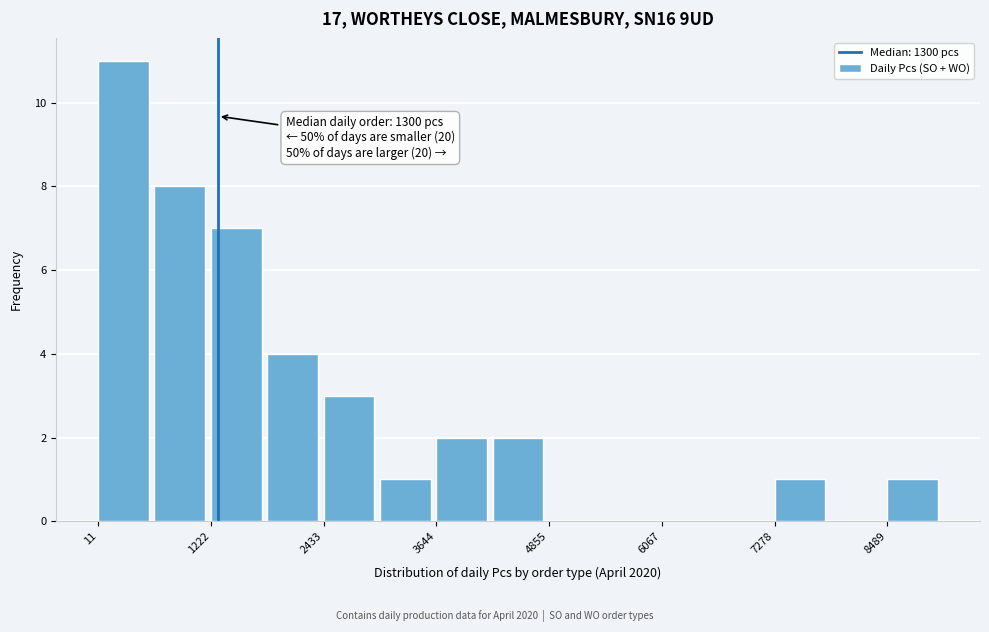

Around what value on the x-axis is the tallest bar? Give the approximate position of its centre, as read against the axis.

200